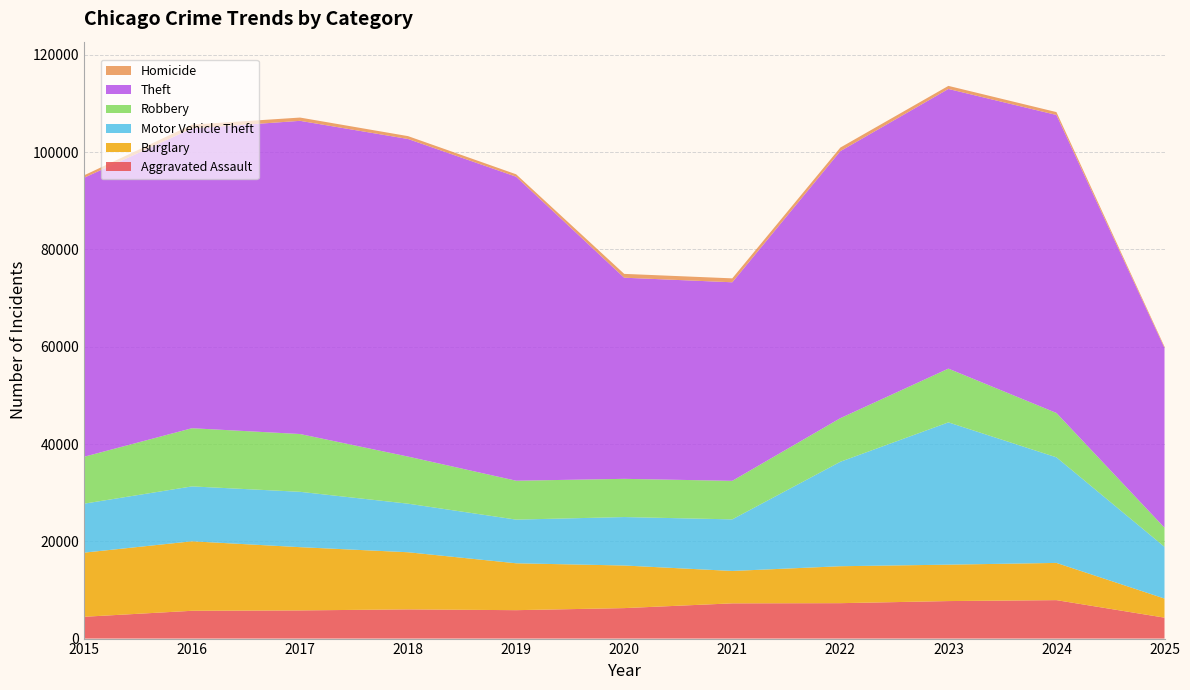

Reading right to left, extract all data points from this chart.

Aggravated Assault: 2025=4303	2024=7905	2023=7712	2022=7281	2021=7242	2020=6265	2019=5842	2018=6002	2017=5793	2016=5713	2015=4480
Burglary: 2025=3929	2024=7652	2023=7485	2022=7594	2021=6661	2020=8758	2019=9639	2018=11747	2017=13001	2016=14289	2015=13184
Motor Vehicle Theft: 2025=10635	2024=21708	2023=29253	2022=21472	2021=10605	2020=9962	2019=8978	2018=9985	2017=11380	2016=11285	2015=10068
Robbery: 2025=3933	2024=9116	2023=11052	2022=8964	2021=7920	2020=7855	2019=7995	2018=9681	2017=11881	2016=11960	2015=9638
Theft: 2025=36955	2024=61267	2023=57491	2022=54899	2021=40822	2020=41350	2019=62498	2018=65290	2017=64386	2016=61625	2015=57353
Homicide: 2025=260	2024=589	2023=632	2022=730	2021=806	2020=787	2019=499	2018=588	2017=672	2016=786	2015=496